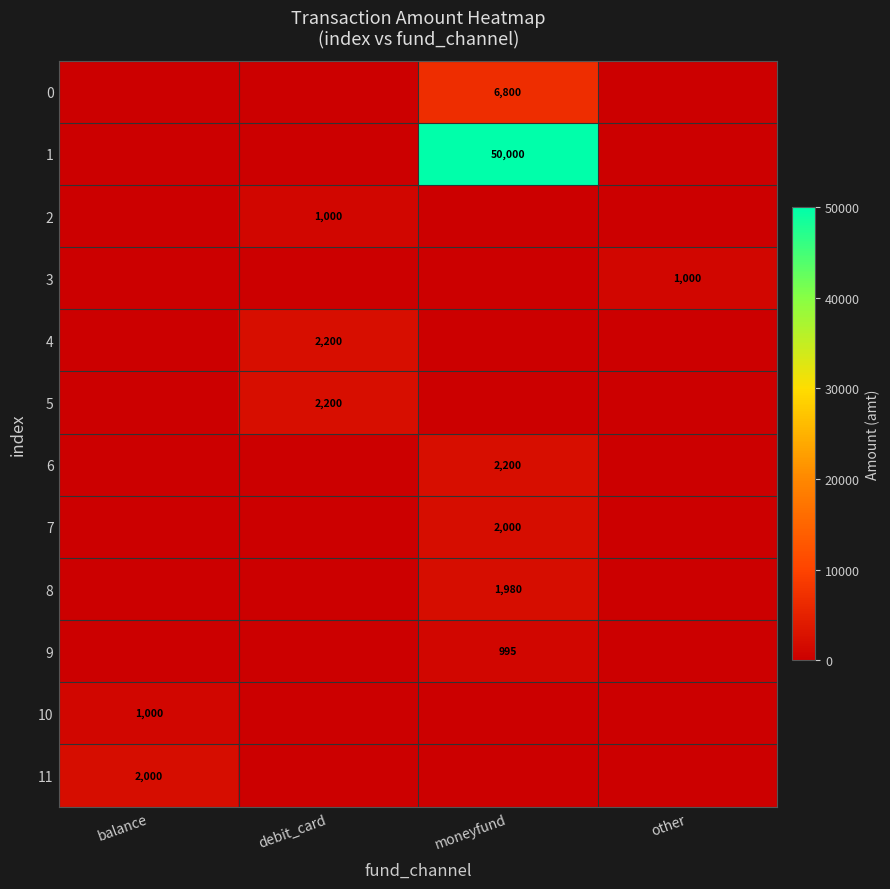

True or false: 4 has a value of 1088 at debit_card.

False